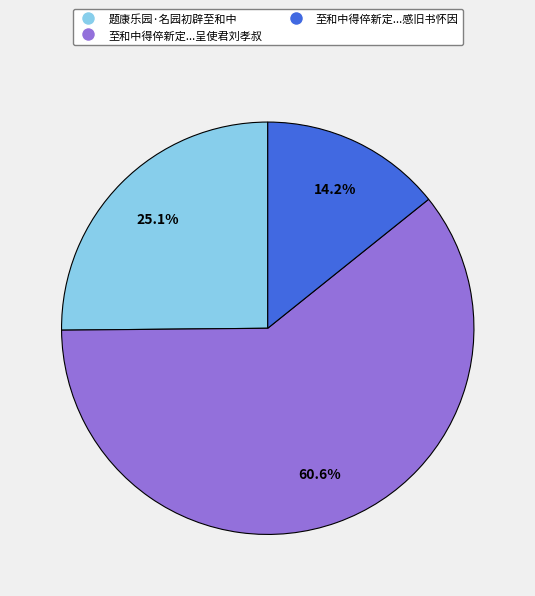

Is there any slice that represents more than half of the pie?

Yes